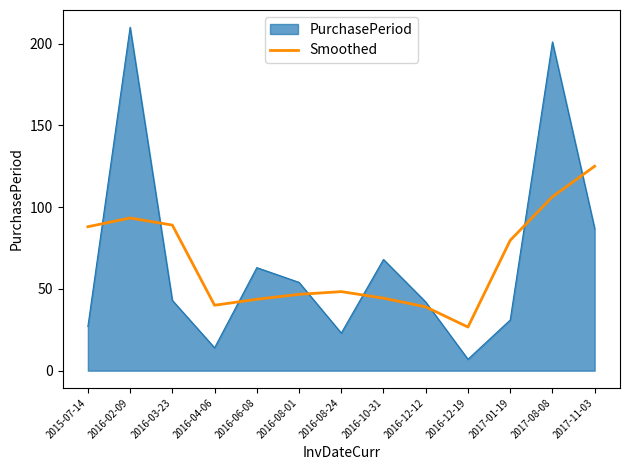

What is the total value across all series at 2016-08-24?

71.3